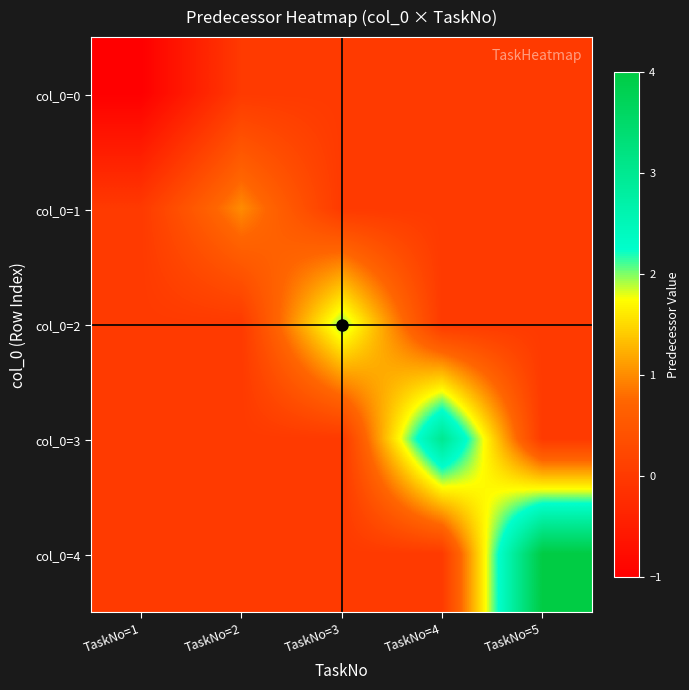

What is the smallest value displayed?

-1